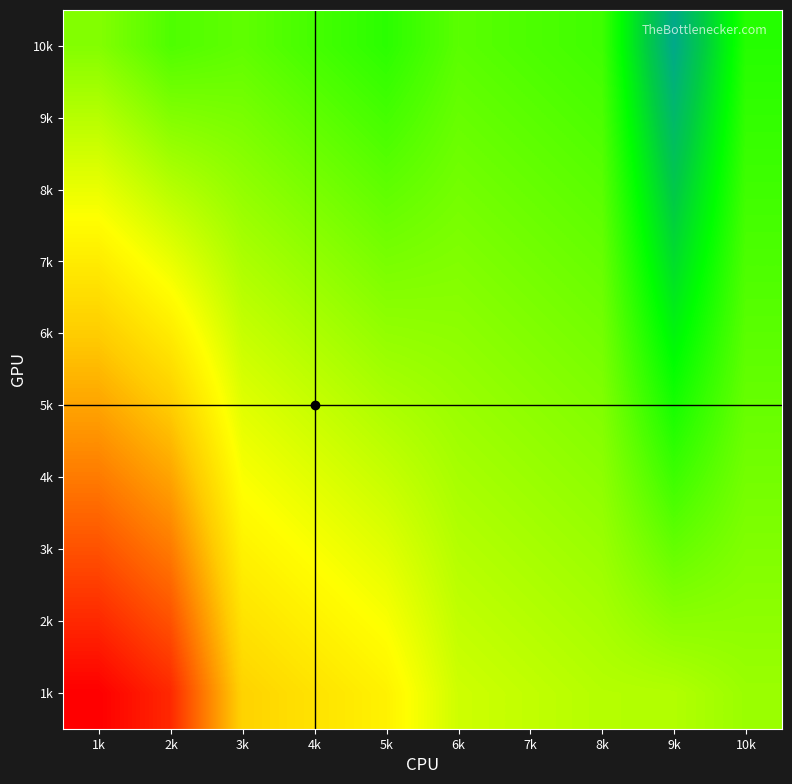

How many categories are shown in the chart?

10